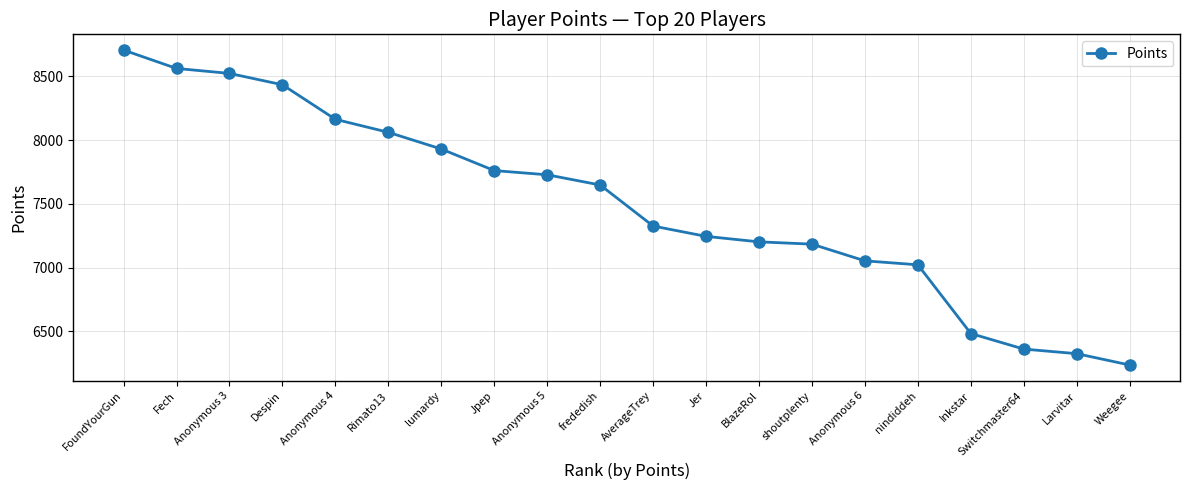

Where is the data nearest to the value 7471?

AverageTrey